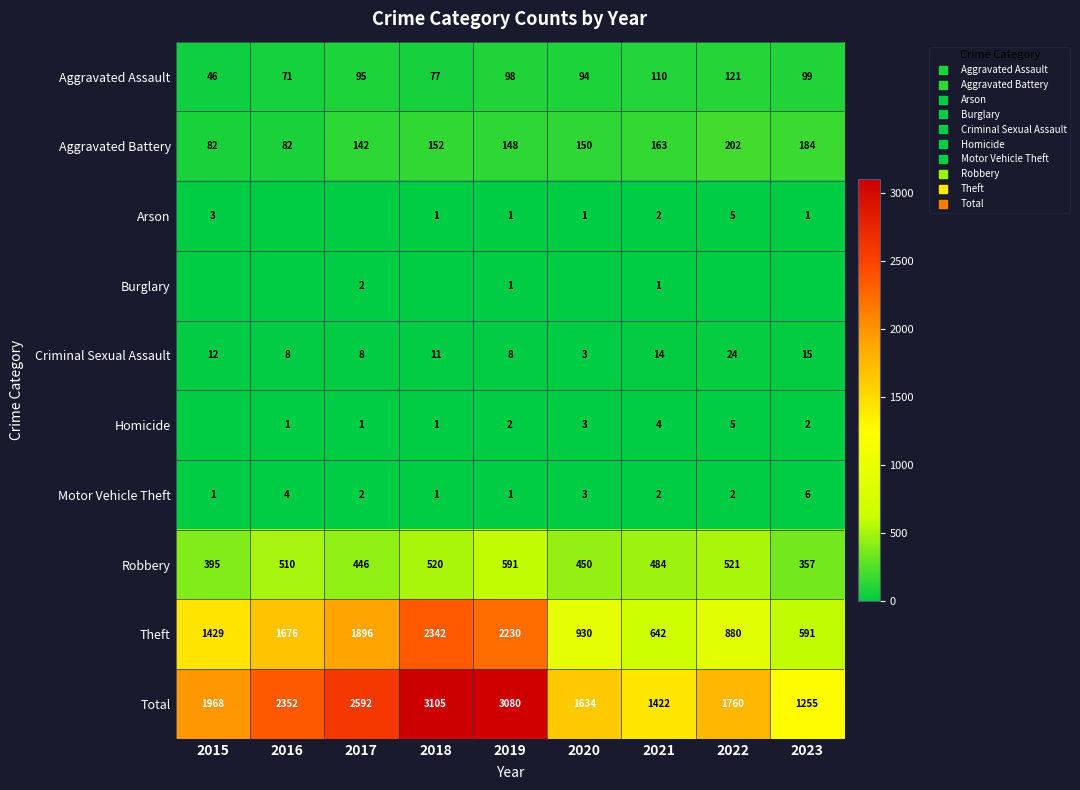

At which label is Total closest to 2180?

2016